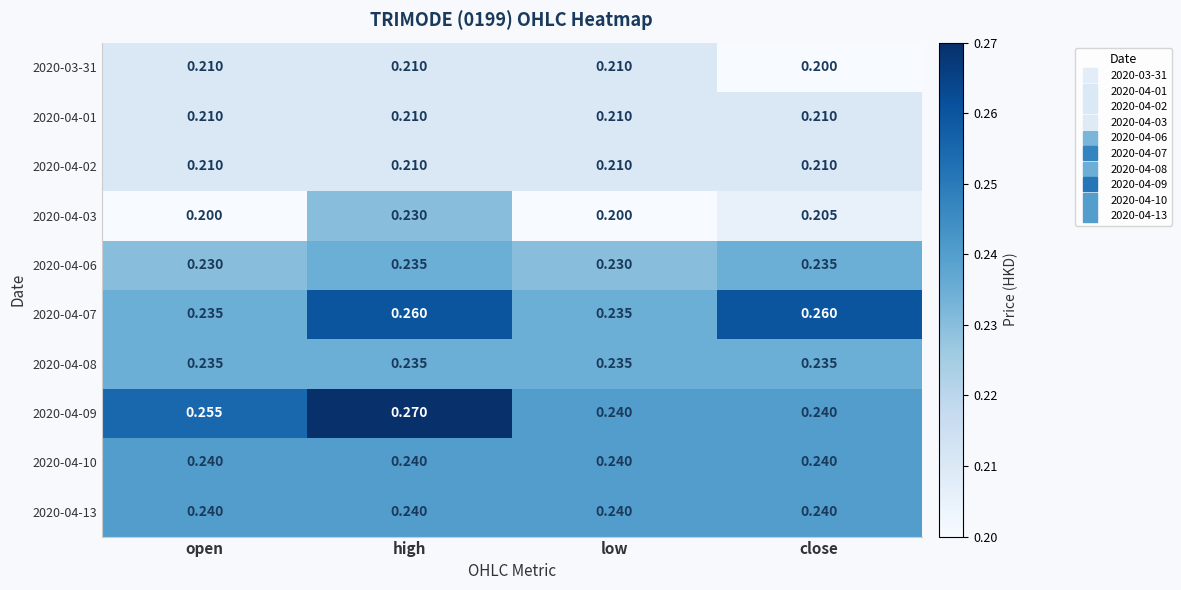

Is the value of 2020-04-03 at low greater than the value of 2020-04-07 at low?

No